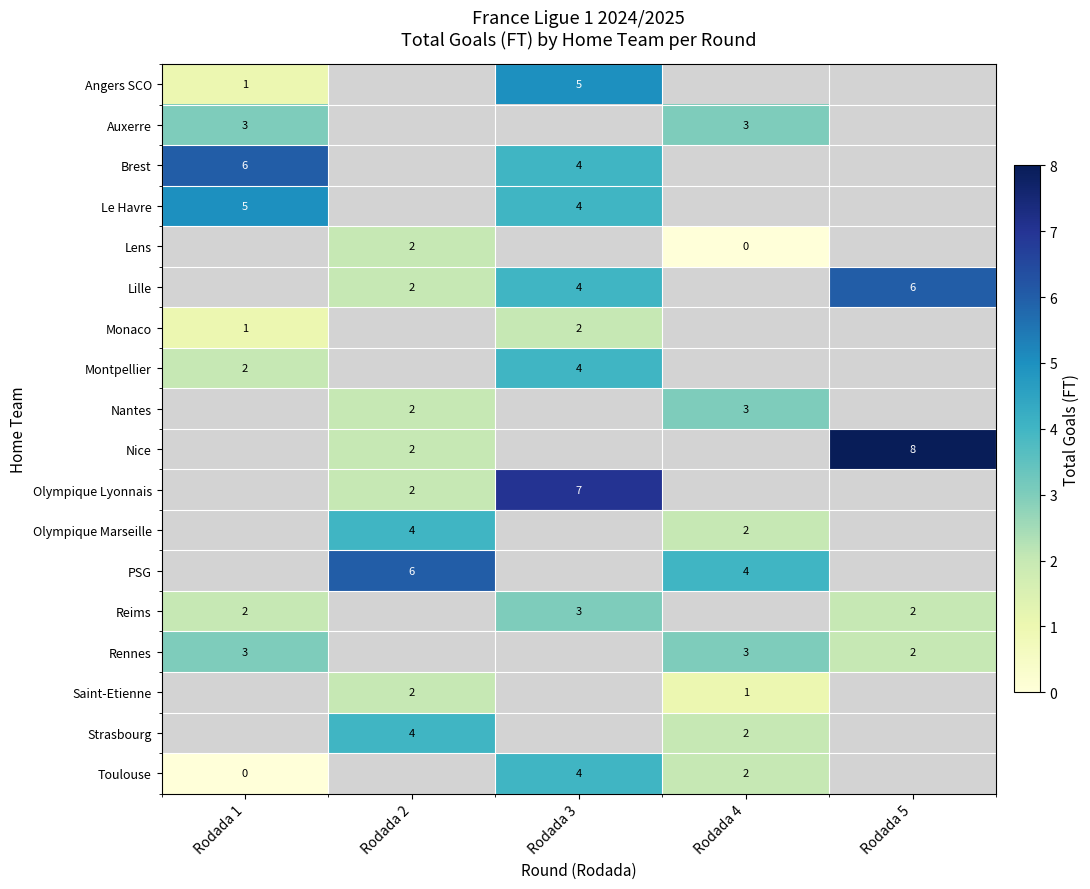

At how many categories does at least one series exceed 3?

5